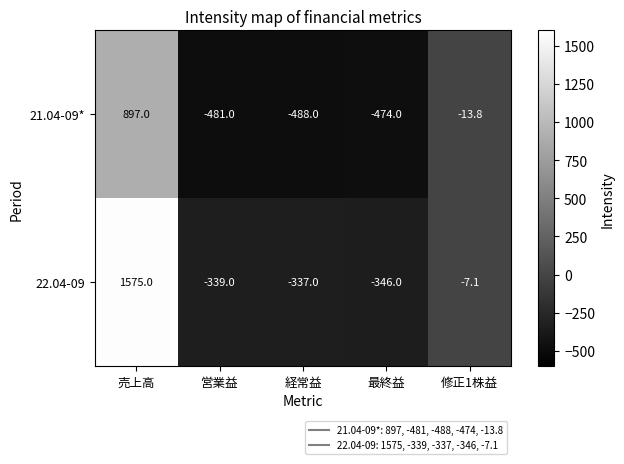

Is it true that 22.04-09 equals -339.0 at 営業益?

True